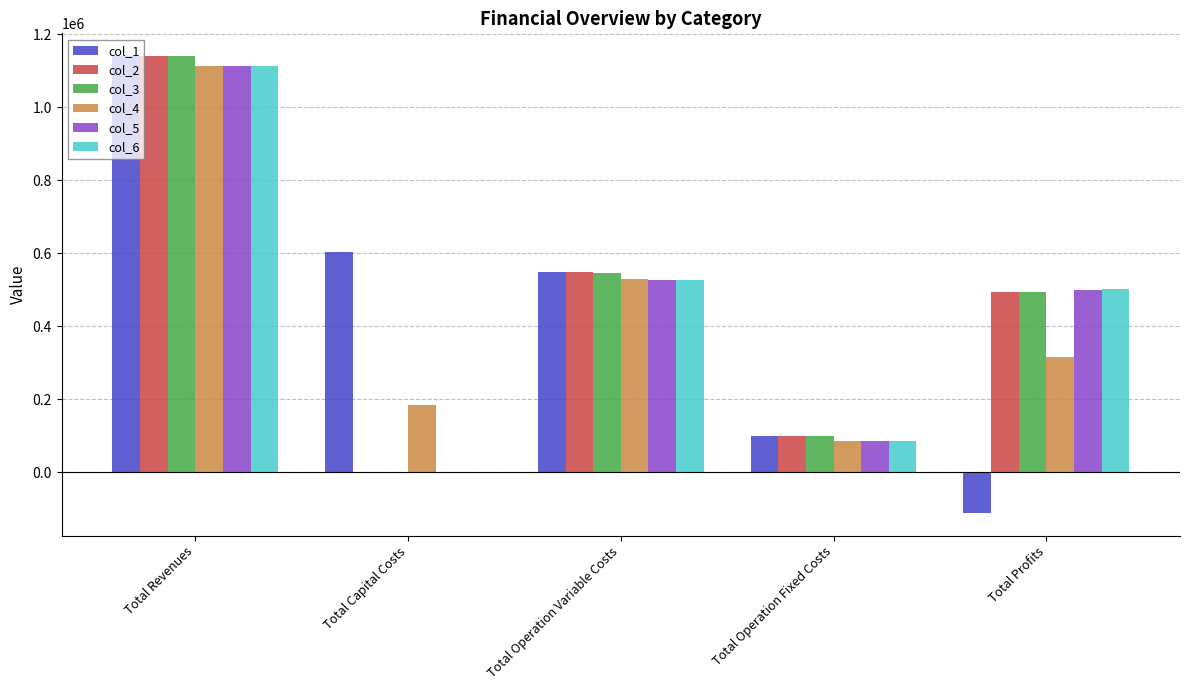

What are all the series names shown in the legend?

col_1, col_2, col_3, col_4, col_5, col_6